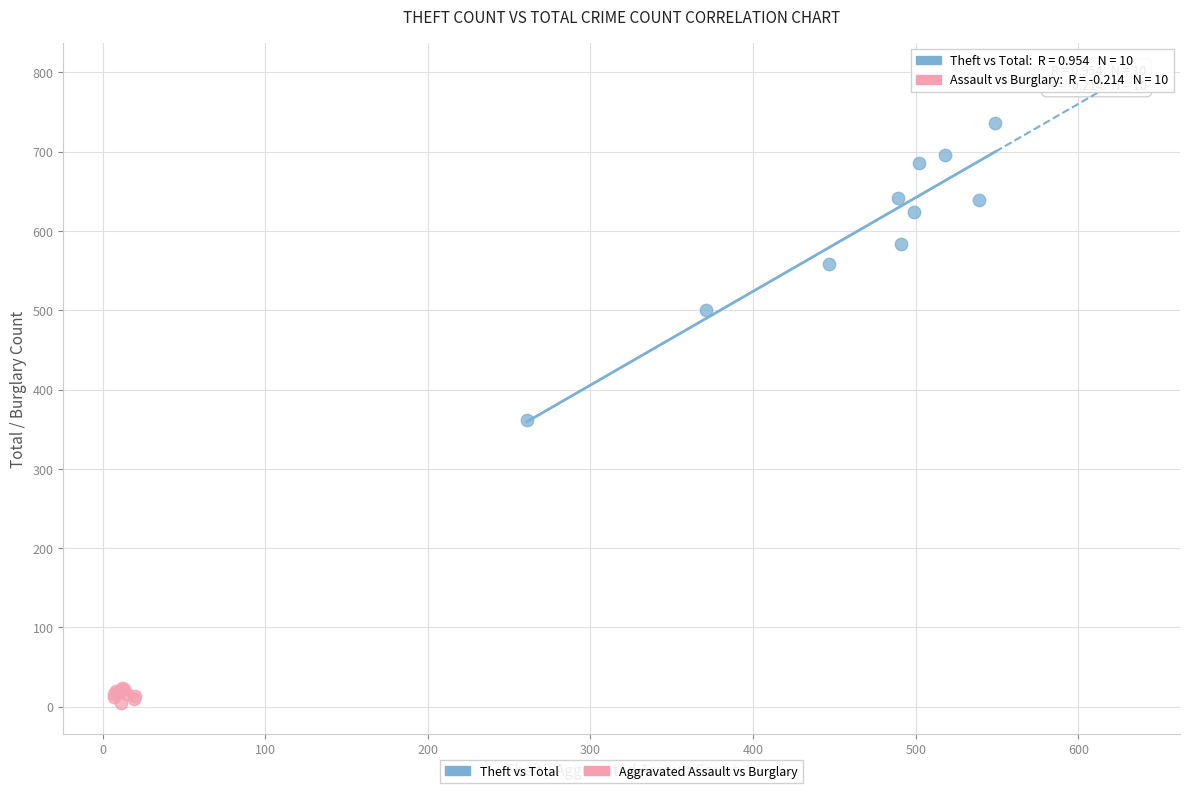

Which series has the widest spread of Y values?

Theft vs Total